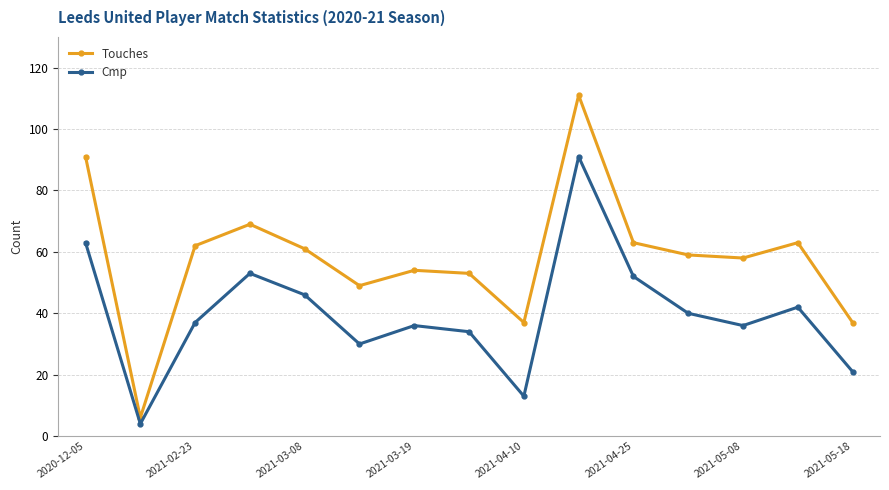

How many lines are shown in the chart?

2